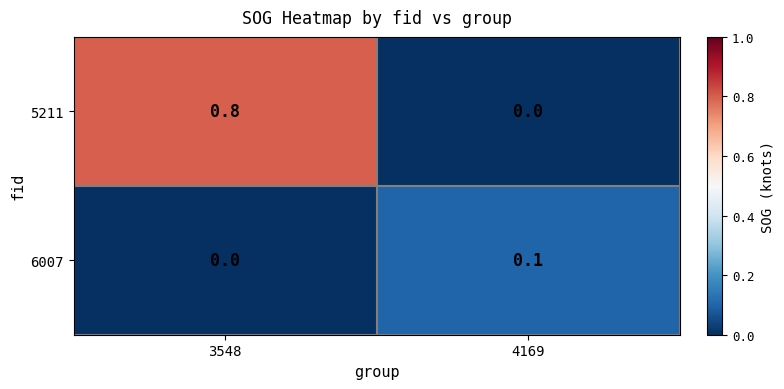

Which series has the largest range (max minus min)?

5211